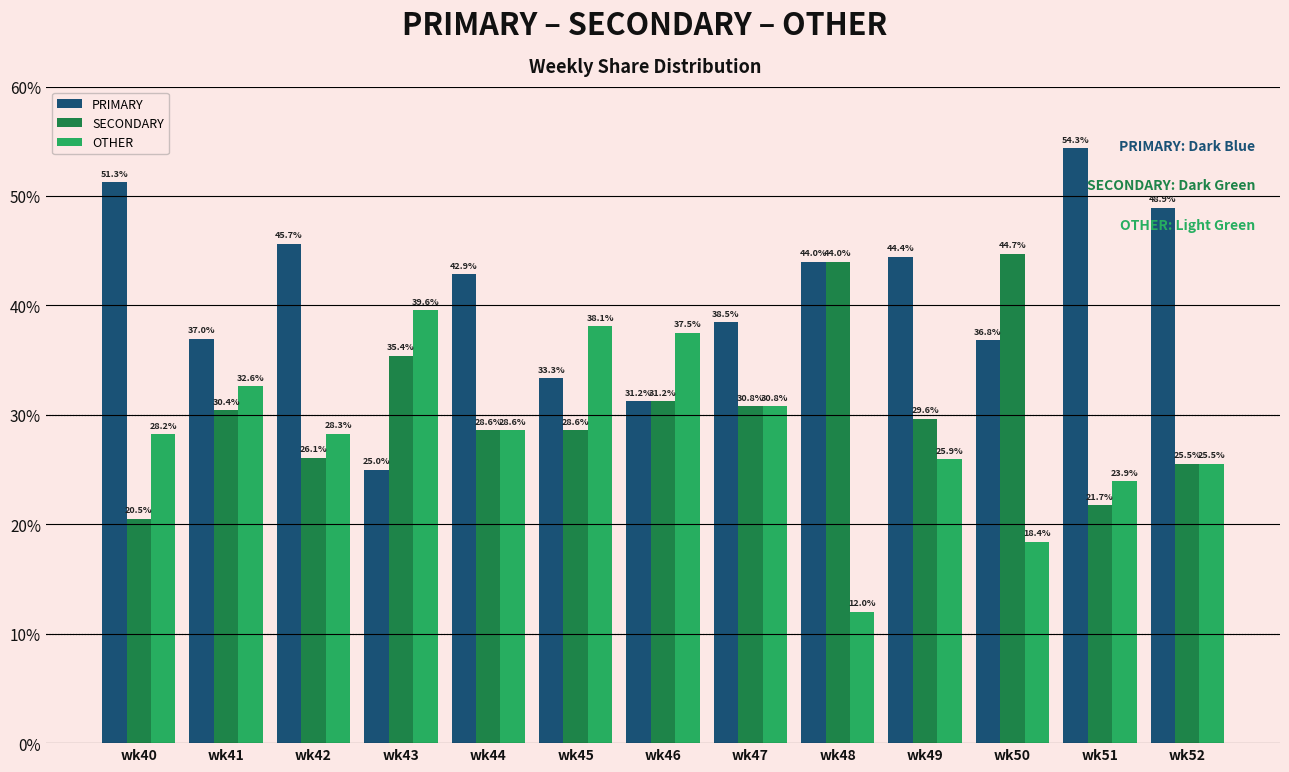

What are all the series names shown in the legend?

PRIMARY, SECONDARY, OTHER